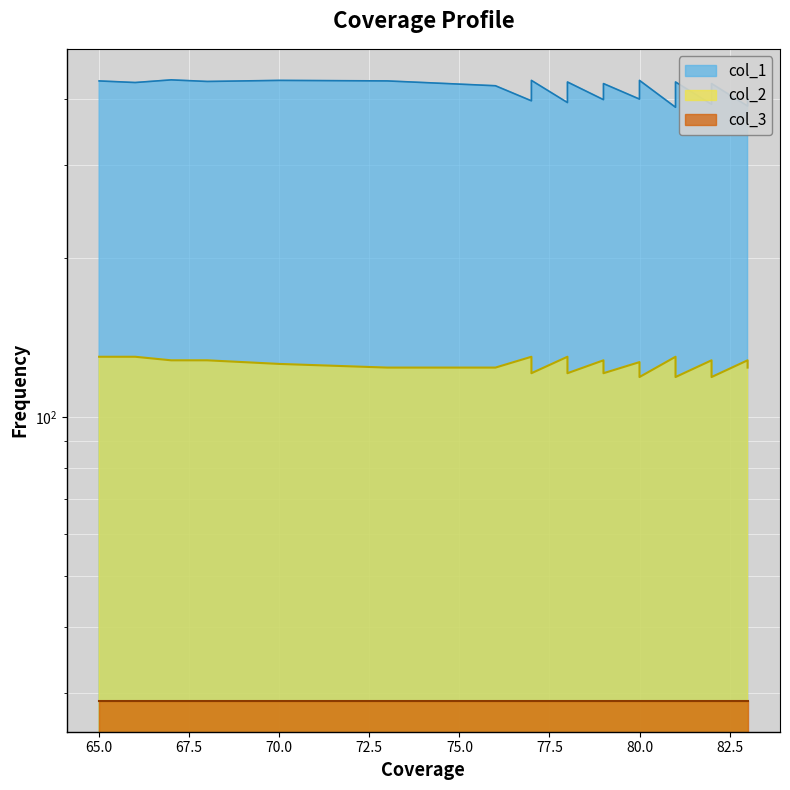

What is the average value of the col_1 series?

416